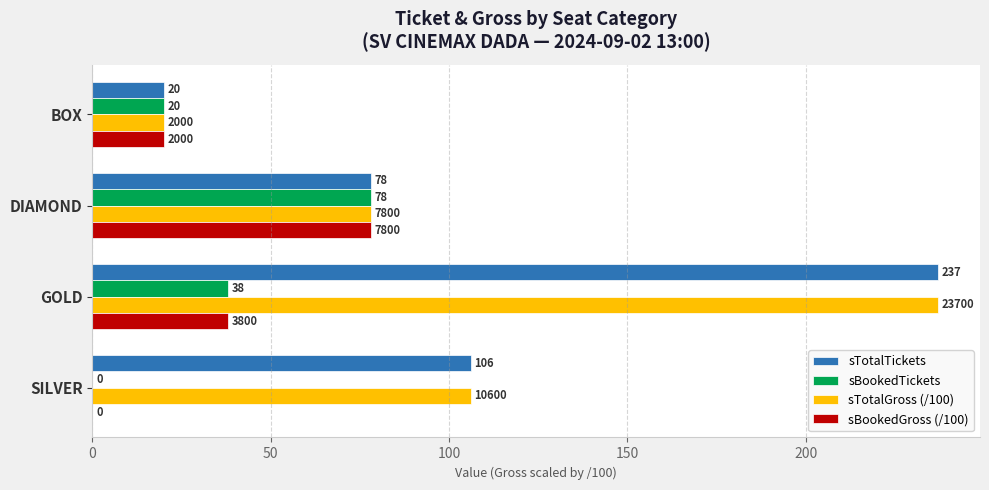

At which category does the chart reach its peak across all series?

GOLD